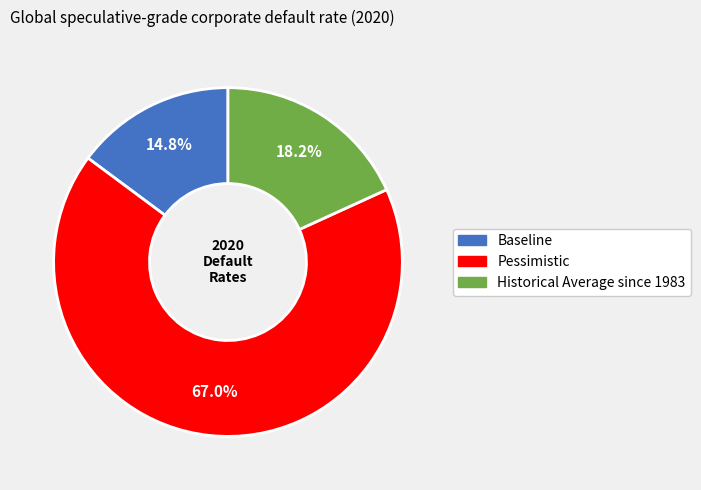

What portion of the pie excludes Baseline?

85.2%